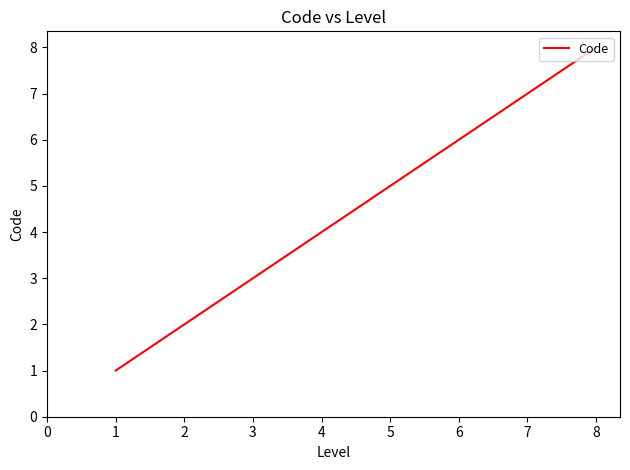

What is the sum of all values?

36